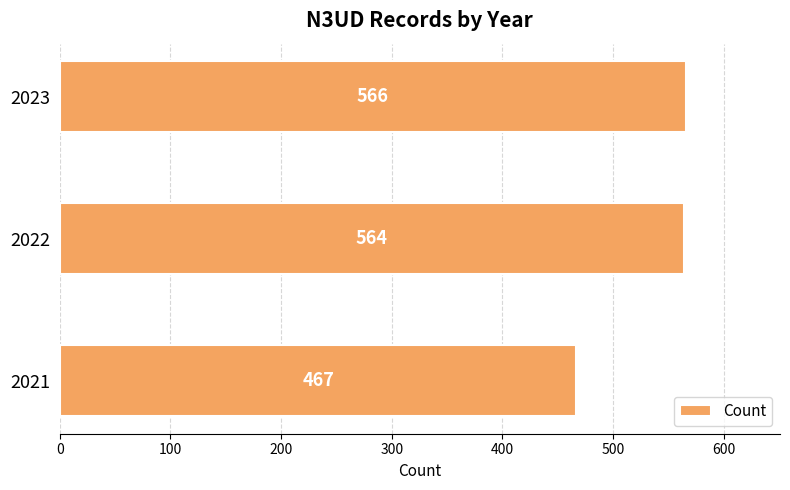

What is the change in value from 2022 to 2023?

+2